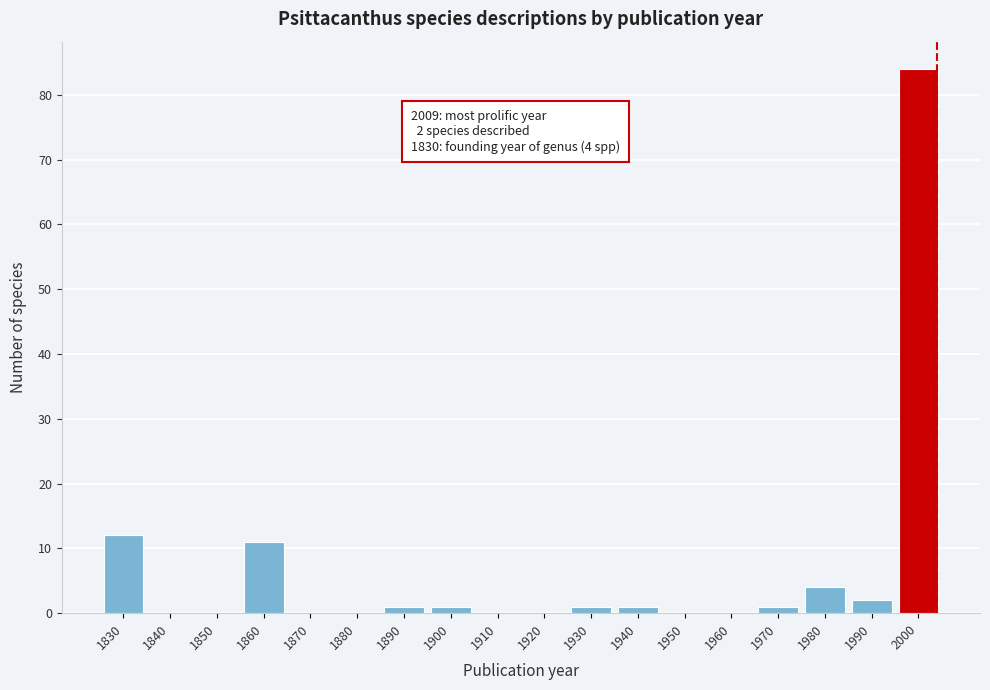

Reading left to right, transcribe all the data shown in this chart.

1830=12	1840=0	1850=0	1860=11	1870=0	1880=0	1890=1	1900=1	1910=0	1920=0	1930=1	1940=1	1950=0	1960=0	1970=1	1980=4	1990=2	2000=84